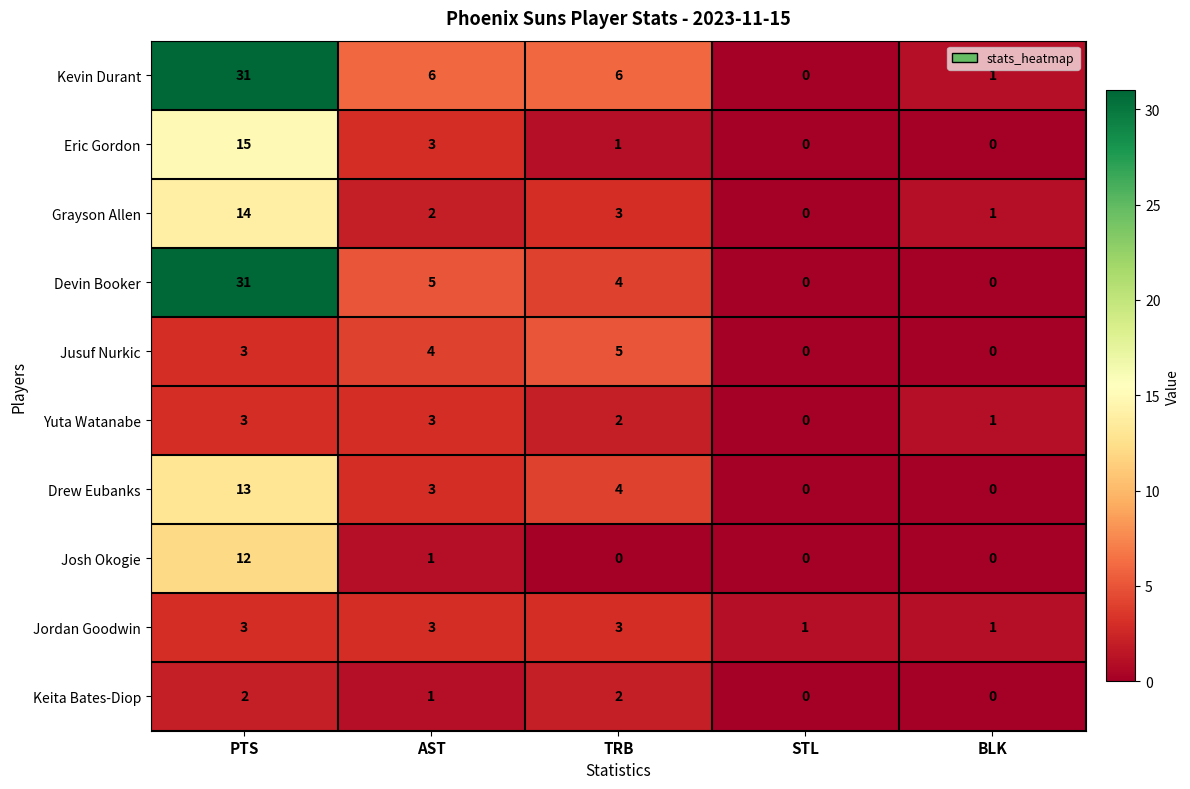

How many Jordan Goodwin values are between 1 and 3?

5